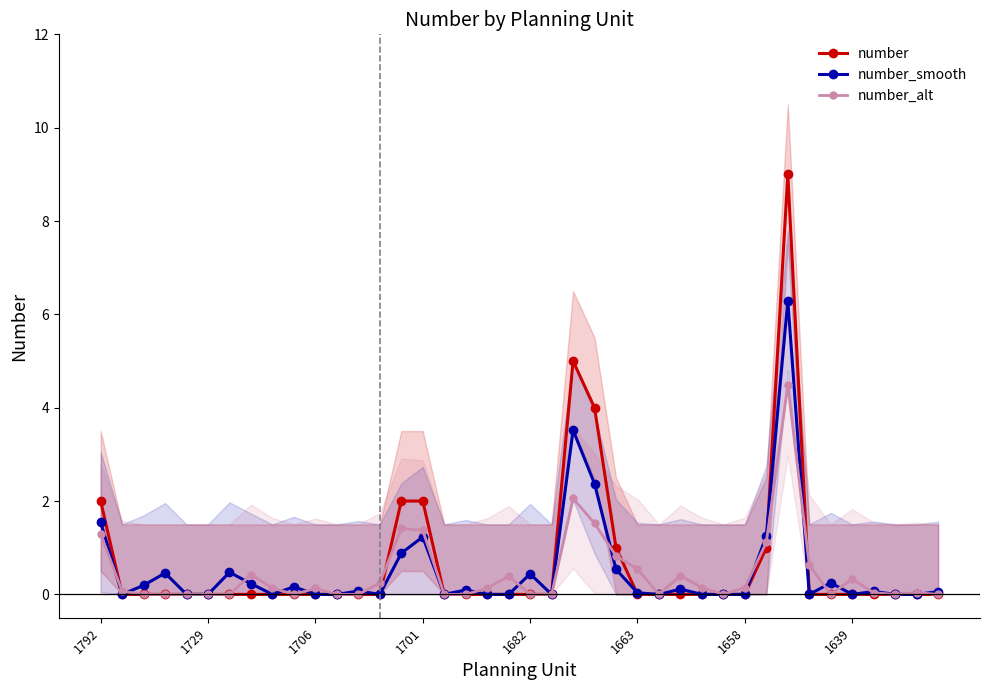

Does the chart have visible grid lines?

No